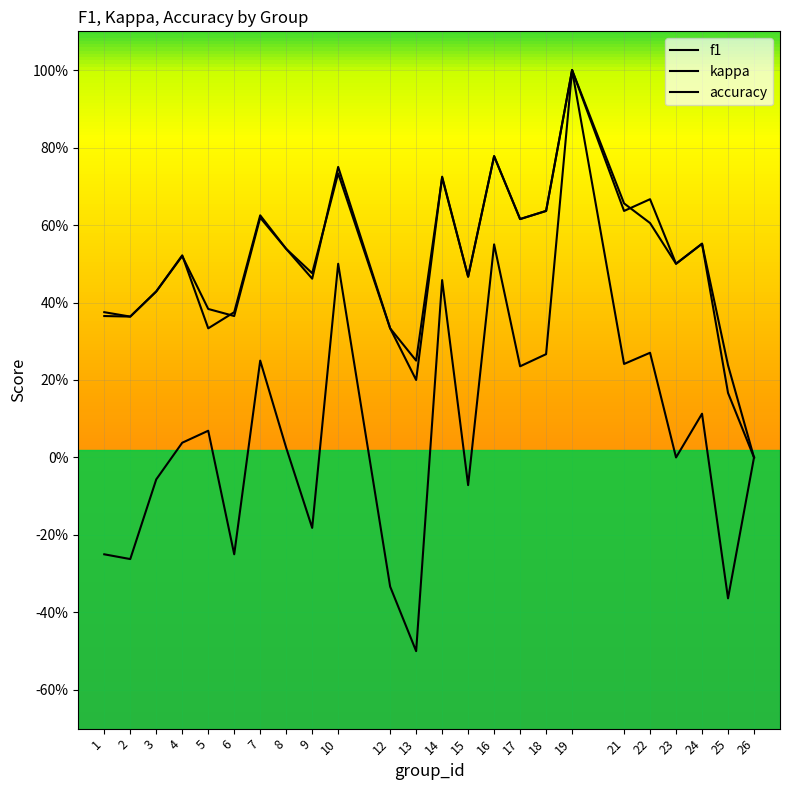

Which series has the widest spread of values?

kappa